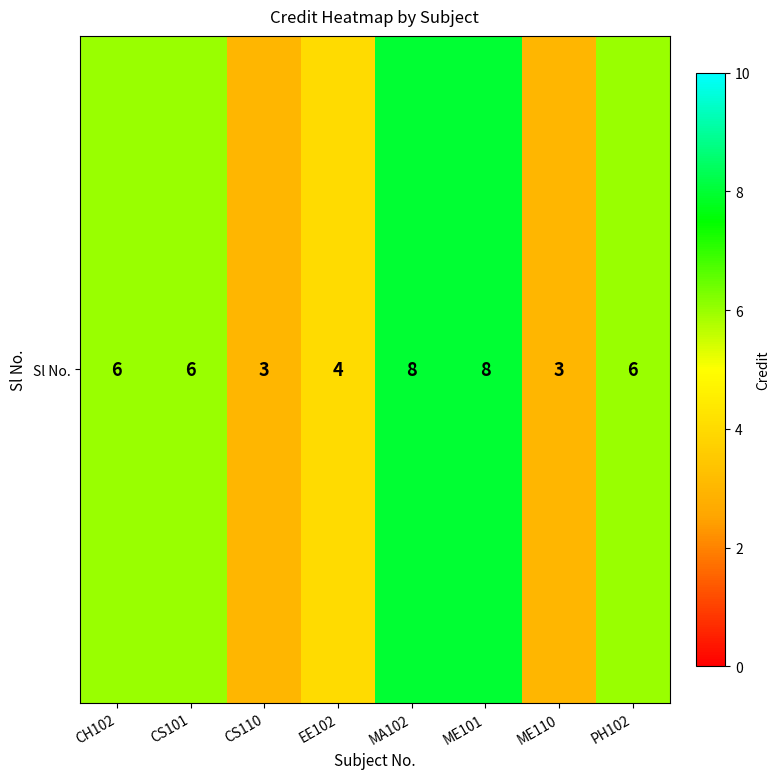

Approximately how many times larger is the value at ME101 compared to ME110?

2.7